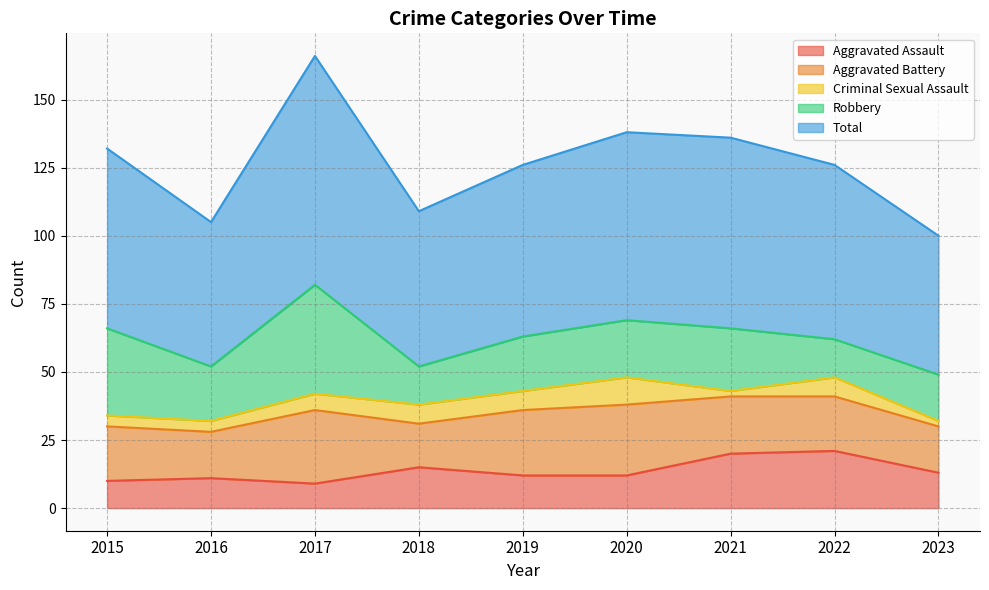

At which category does Robbery reach its first local peak?

2017